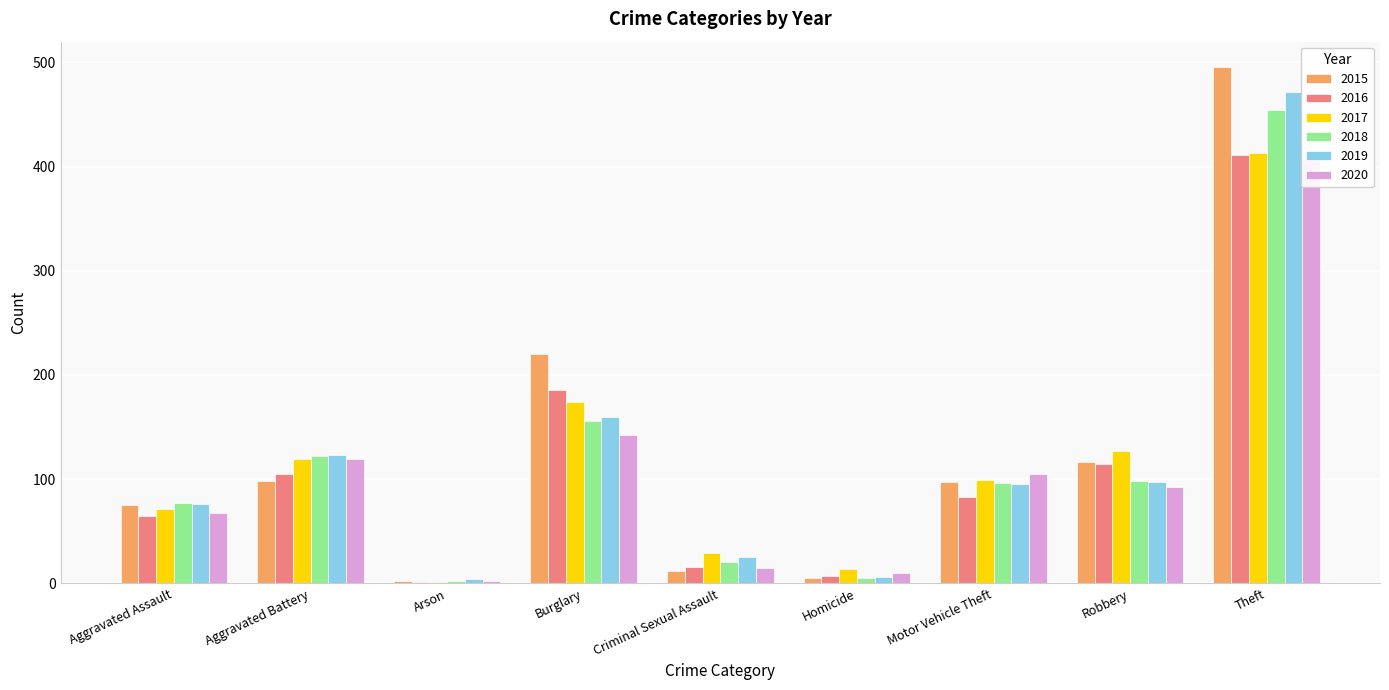

At which category does the chart reach its minimum across all series?

Arson